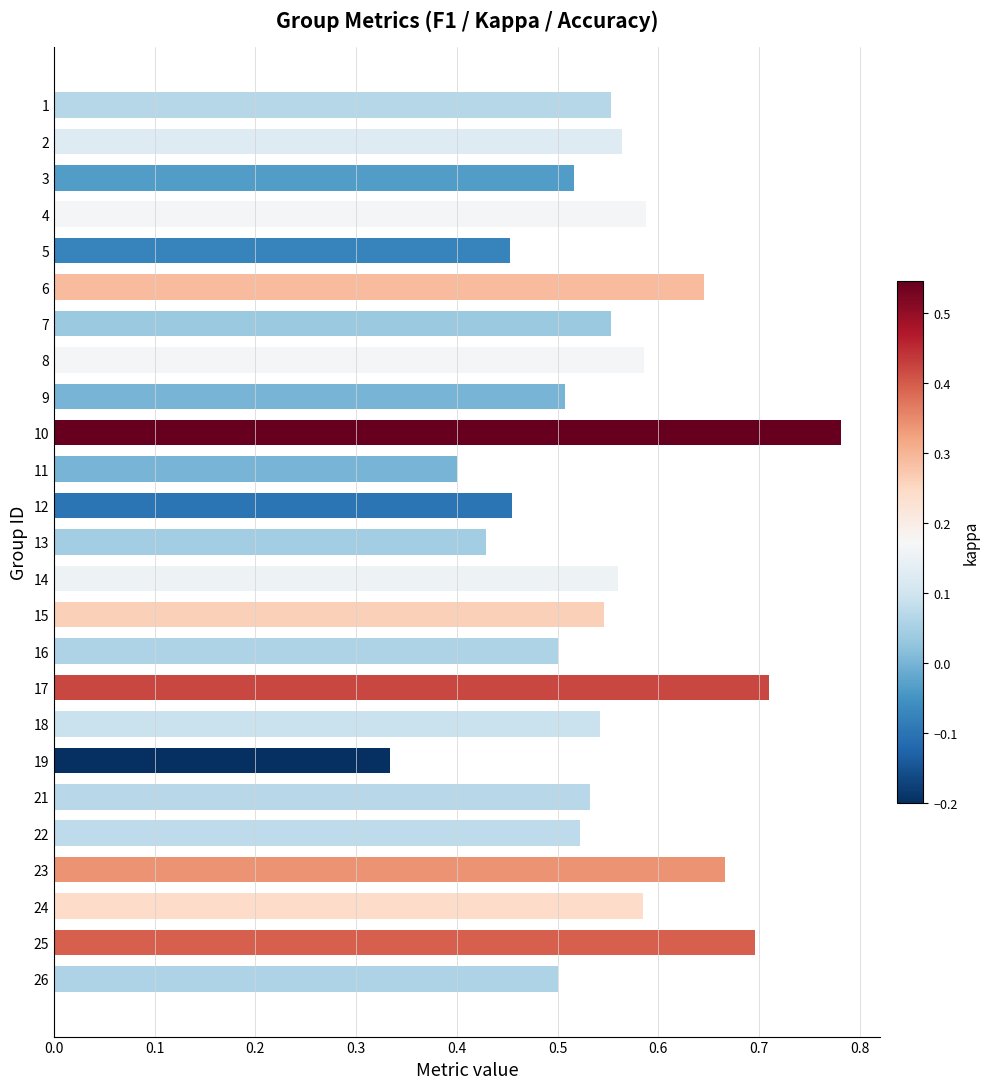

The value at 25 is 0.7. True or false?

True